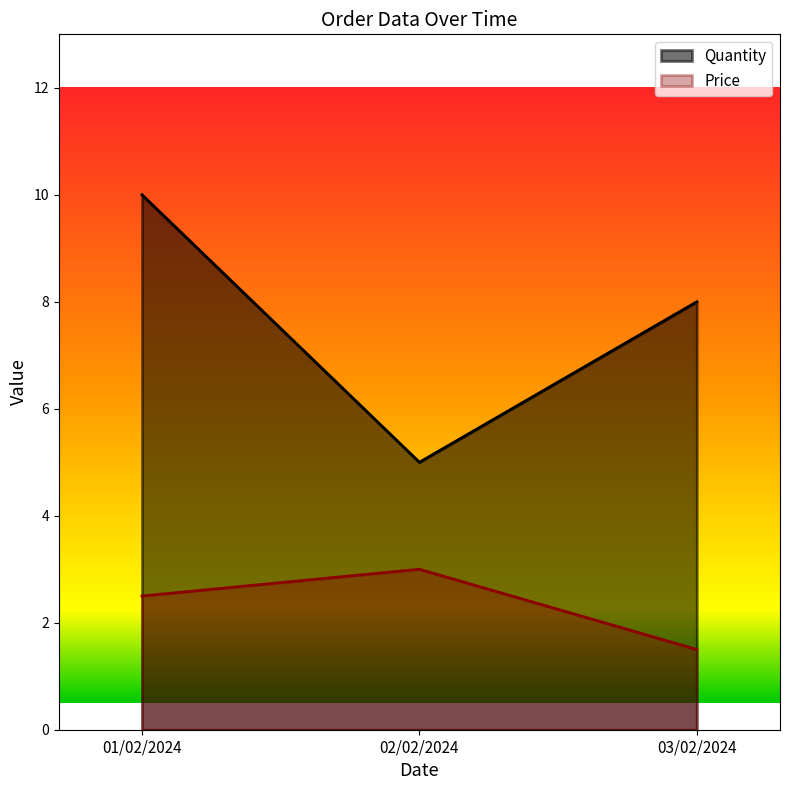

What are all the series names shown in the legend?

Quantity, Price